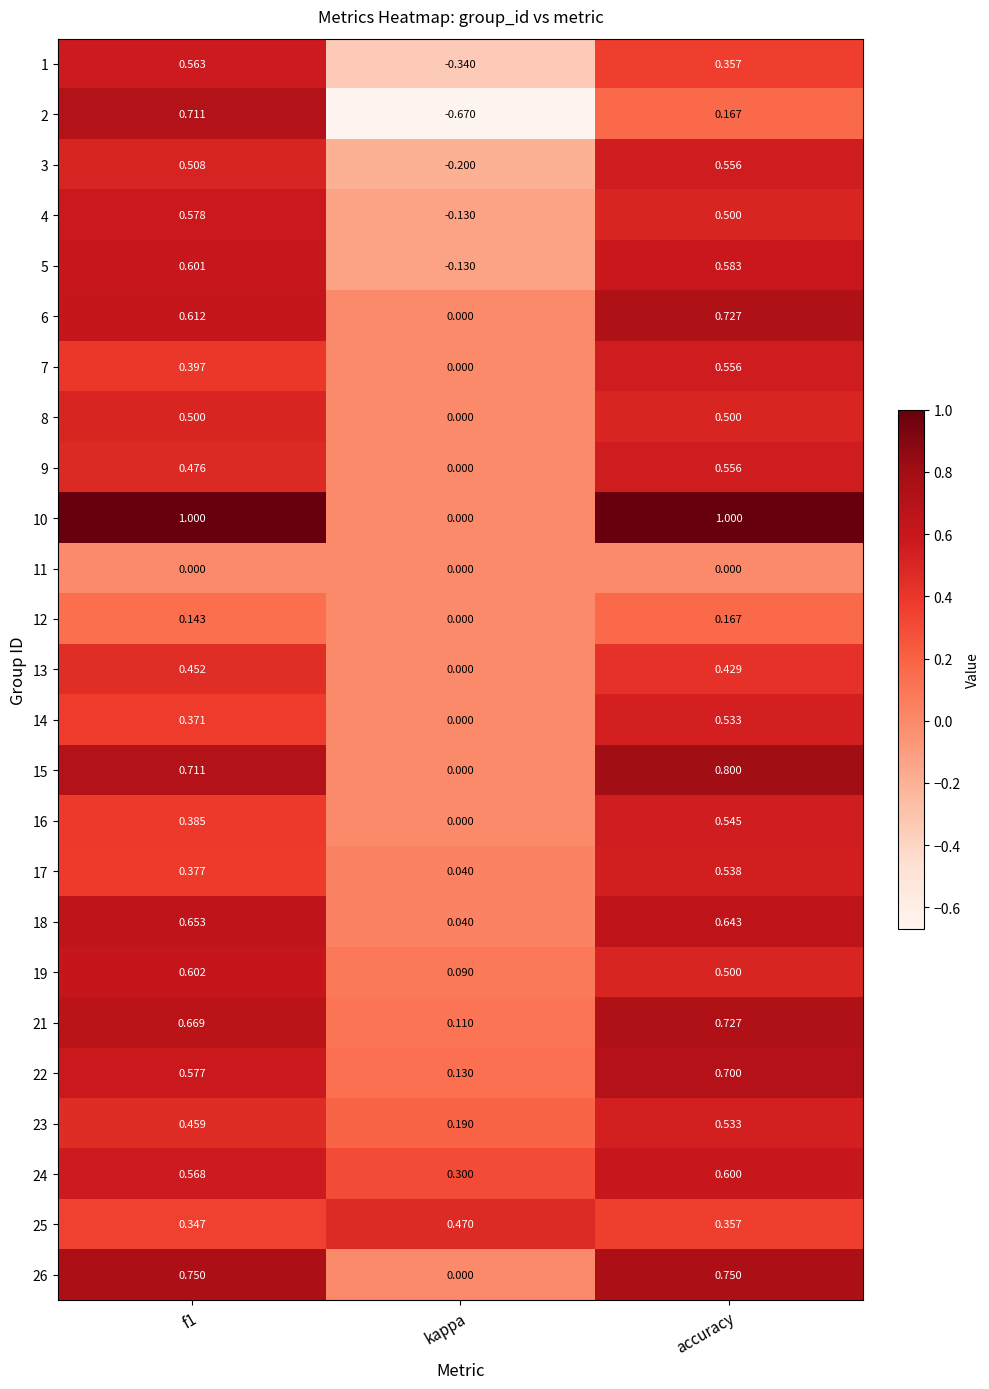

At which label is 4 closest to 0?

kappa